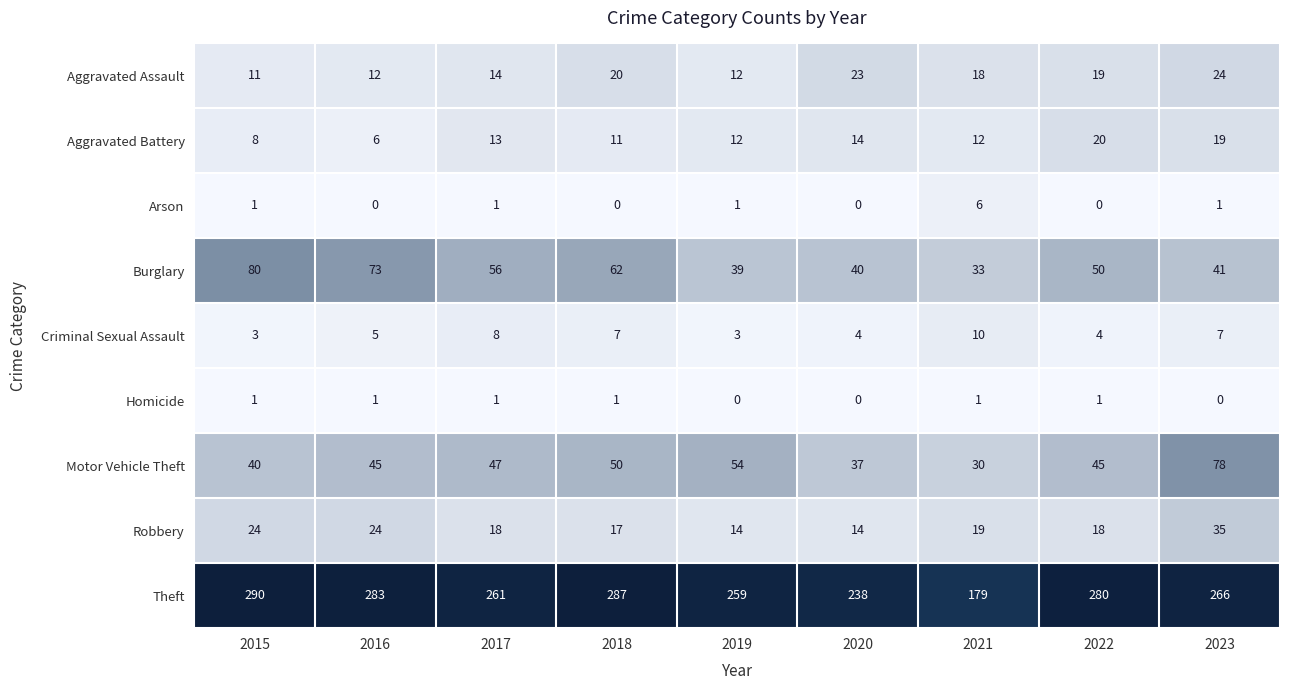

At which category is the sum across all series the highest?

2023